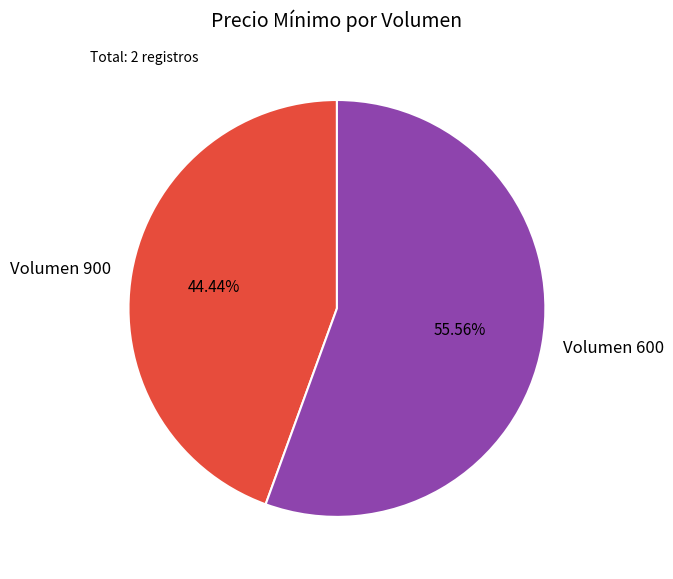

Do Volumen 900 and Volumen 600 together represent more than half of the pie?

Yes